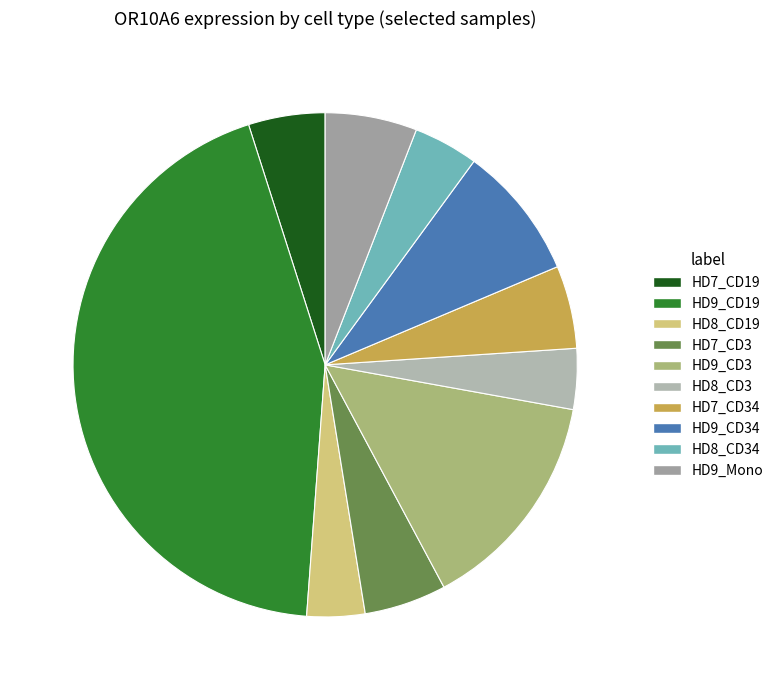

Rank the categories by value from highest to lowest.

HD9_CD19, HD9_CD3, HD9_CD34, HD9_Mono, HD7_CD34, HD7_CD3, HD7_CD19, HD8_CD34, HD8_CD3, HD8_CD19